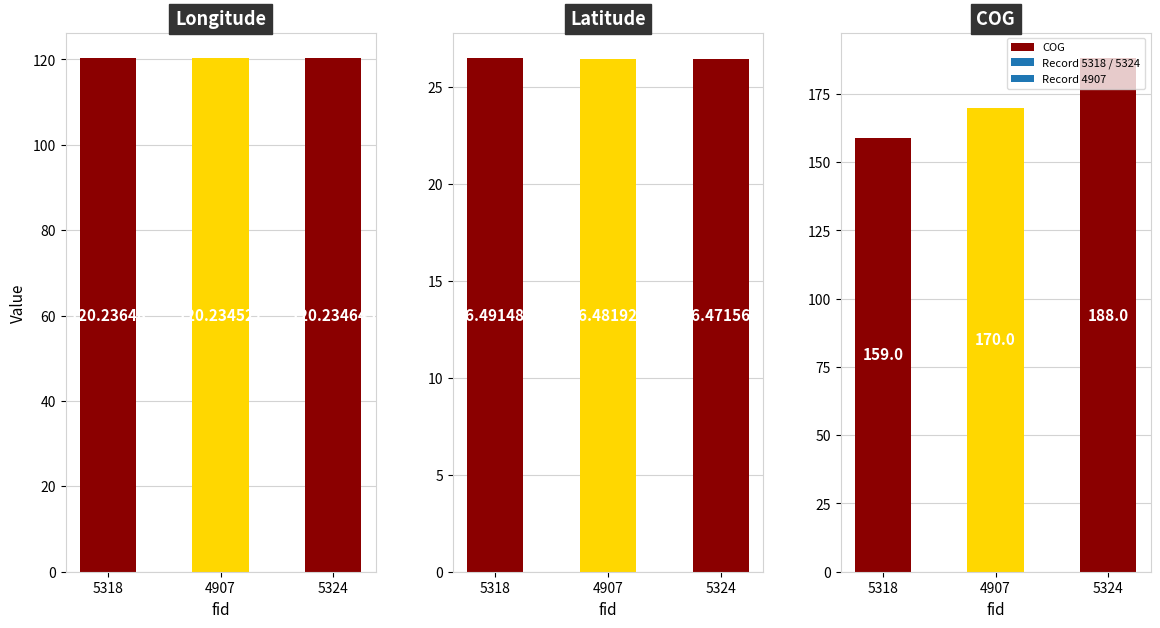

What is the sum of all COG values?

517